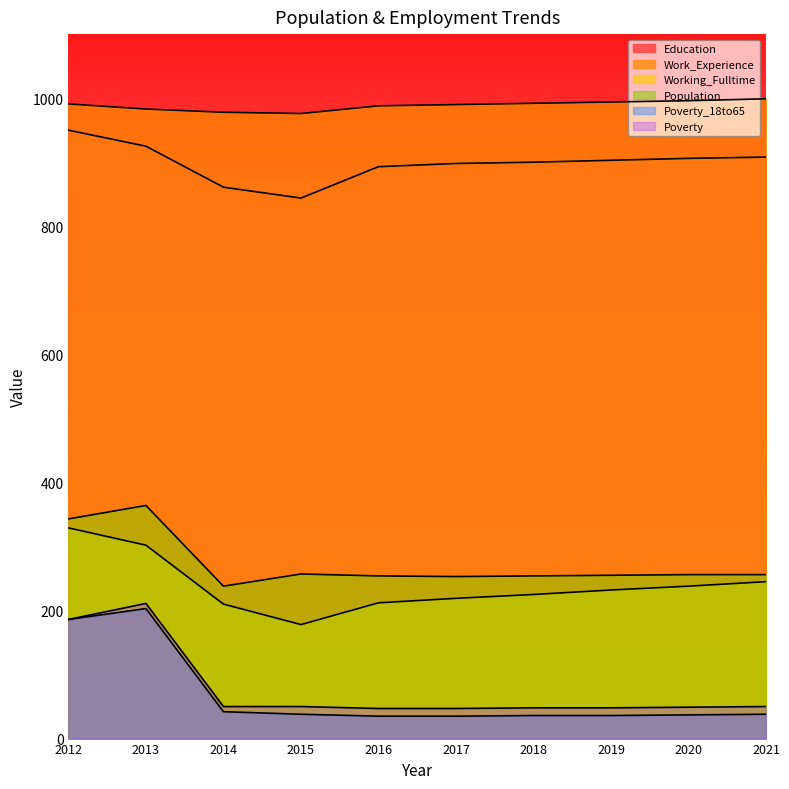

True or false: Poverty_18to65 and Education cross at least once.

False